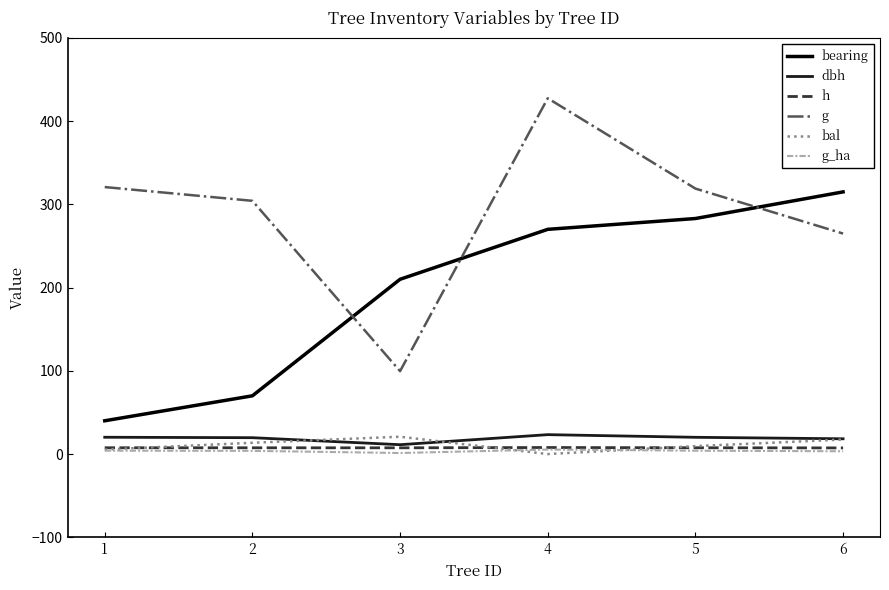

The value of bal at 3 is 20.8. True or false?

True